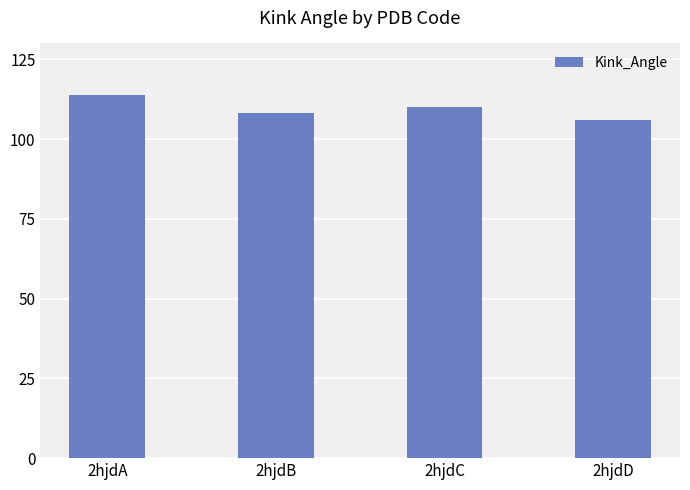

What is the change in value from 2hjdC to 2hjdD?

-4.3